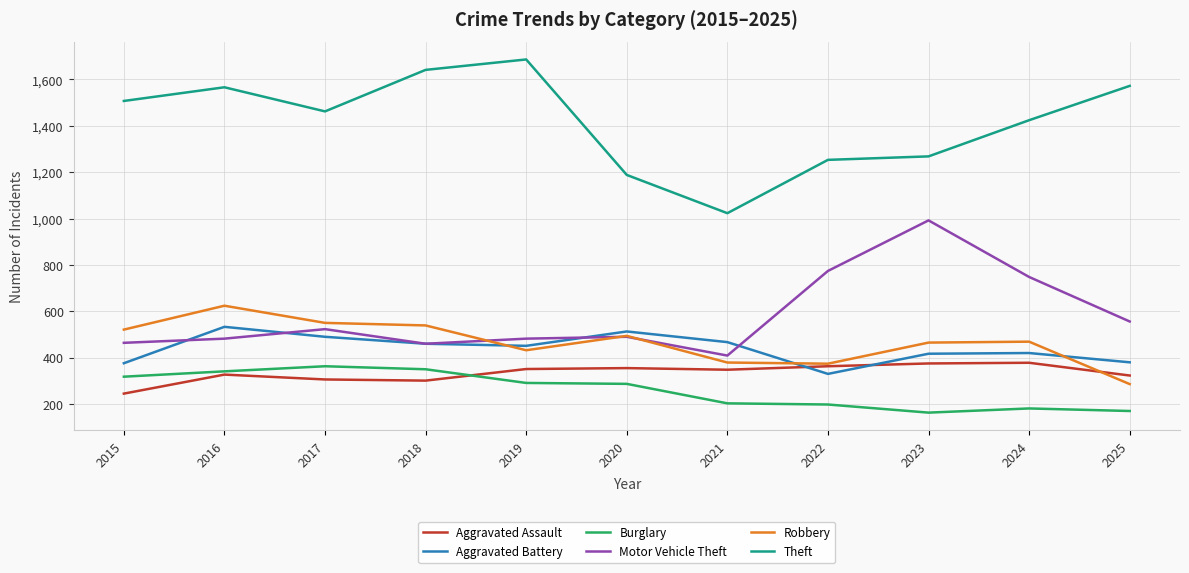

How many categories are shown in the chart?

11